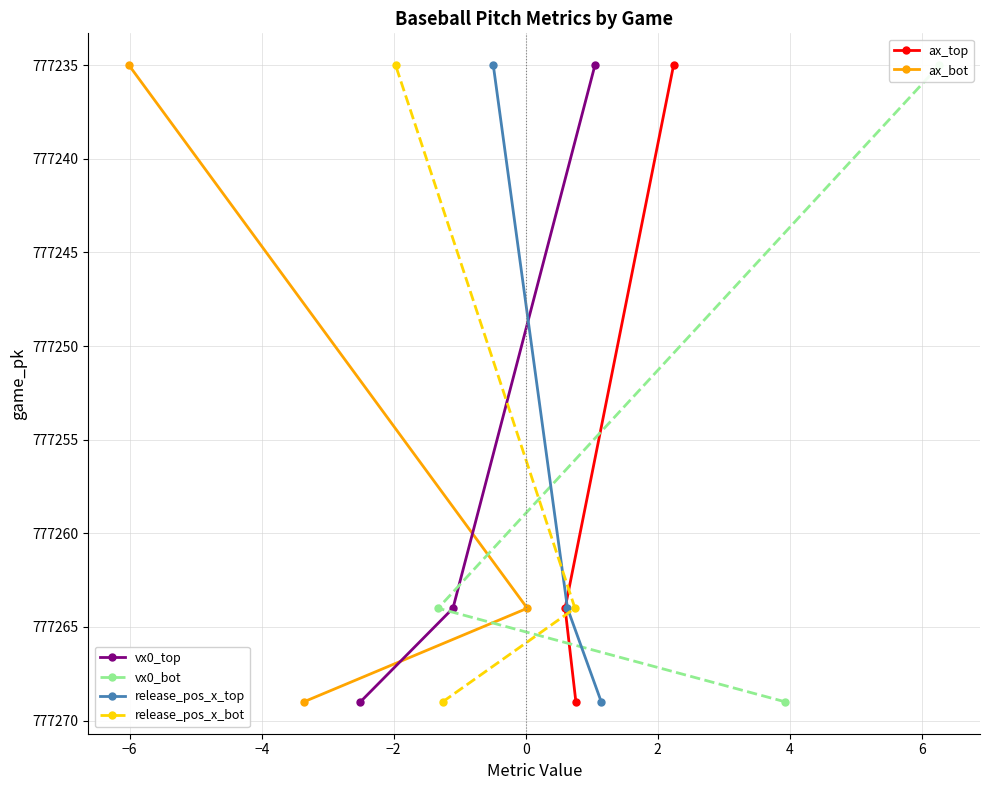

How many series are shown in this chart?

6